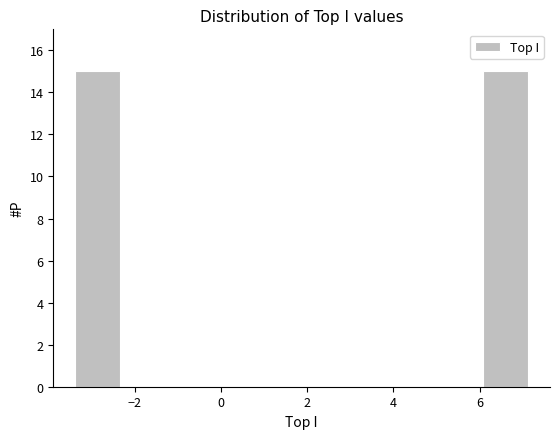

Reading left to right, list every bar in this chart as the range it spans on the x-axis followed by its height. Neither the bar edges nor the heights are printed on the chart, so give them approximately, as read against the axes.

-3.4 to -2.4: 15
-2.4 to -1.2: 0
-1.2 to -0.2: 0
-0.2 to 0.8: 0
0.8 to 1.8: 0
1.8 to 3.0: 0
3.0 to 4.0: 0
4.0 to 5.0: 0
5.0 to 6.0: 0
6.0 to 7.2: 15